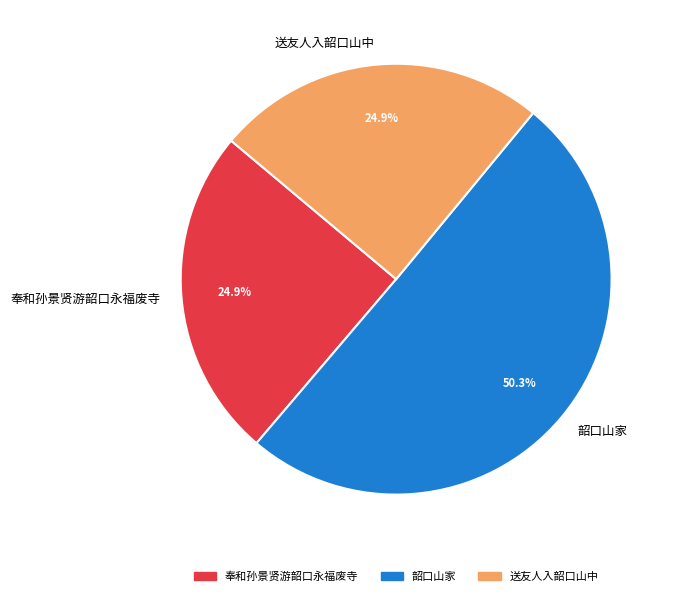

What is the total percentage of 韶口山家 and 送友人入韶口山中?

75.1%